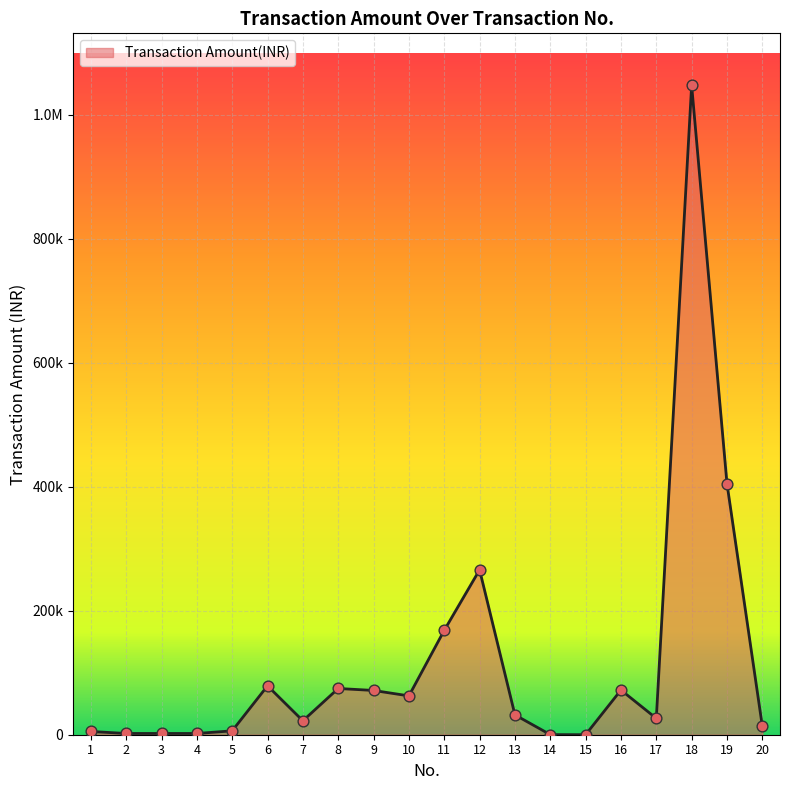

Between 19 and 14, which is larger?

19